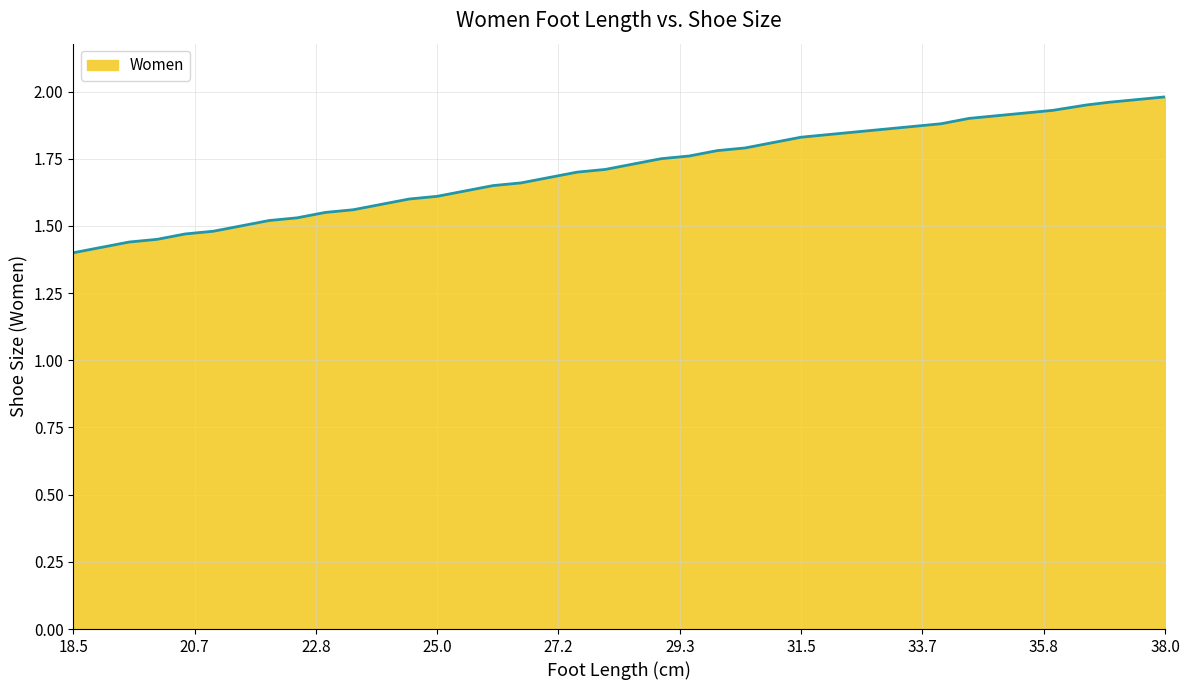

What is the difference between the maximum and minimum values?

0.6